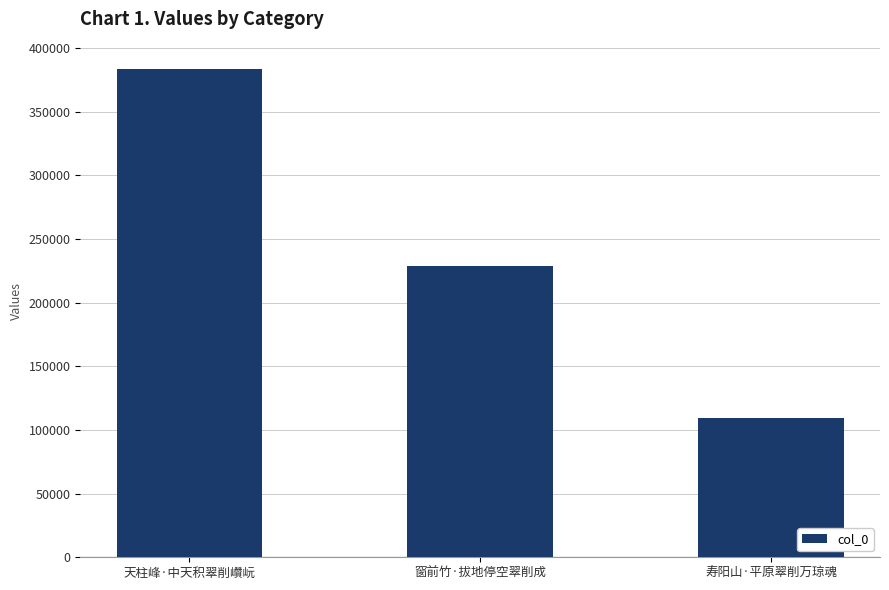

Which category has the highest value across all series?

天柱峰·中天积翠削巑岏